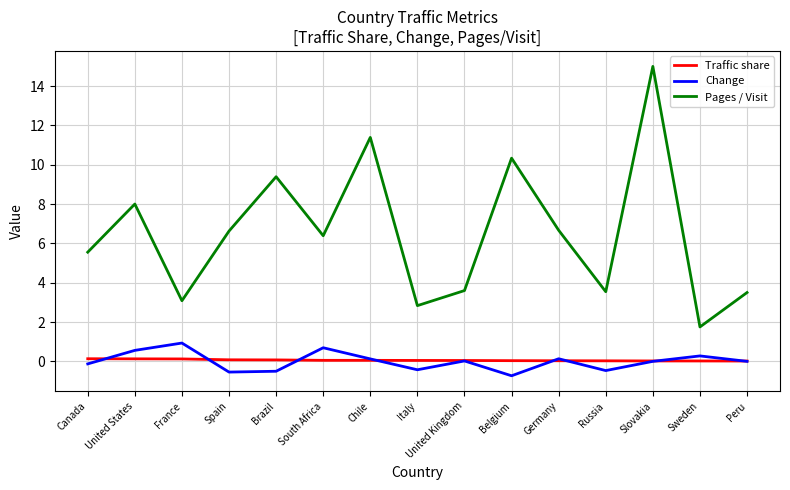

At which category is the sum across all series the highest?

Slovakia